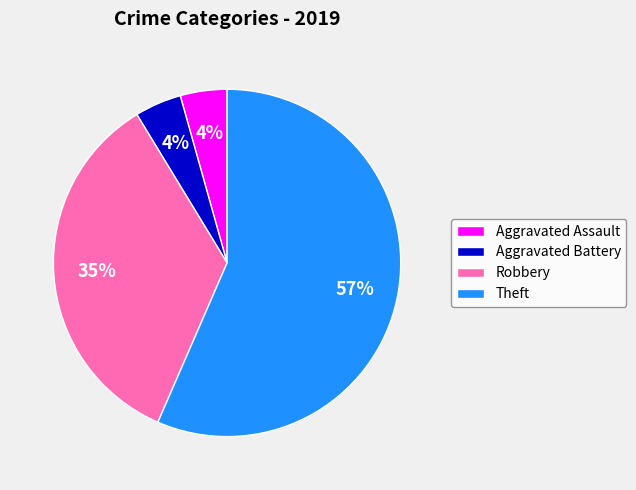

The Robbery slice represents 35% of the pie. True or false?

True